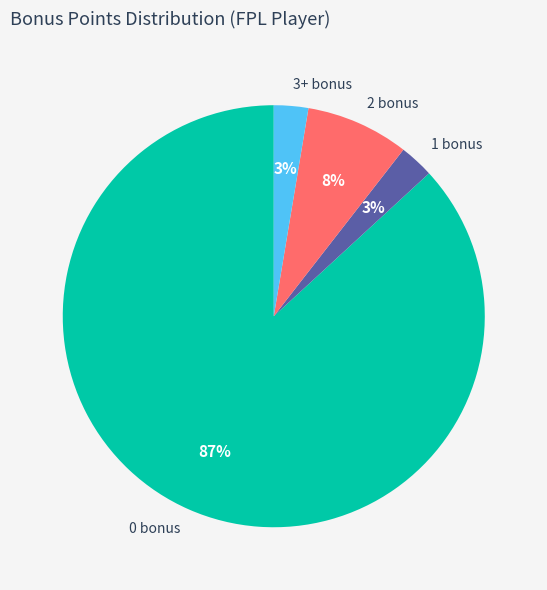

Count the number of slices in the pie.

4